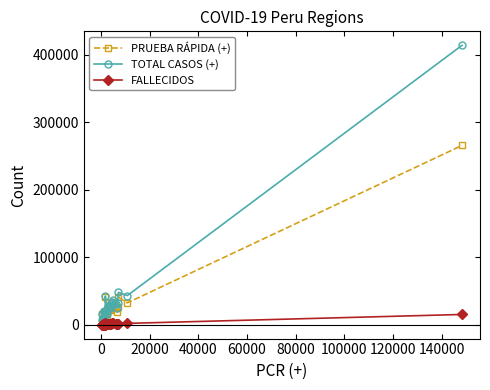

True or false: PRUEBA RÁPIDA (+) and FALLECIDOS cross at least once.

False